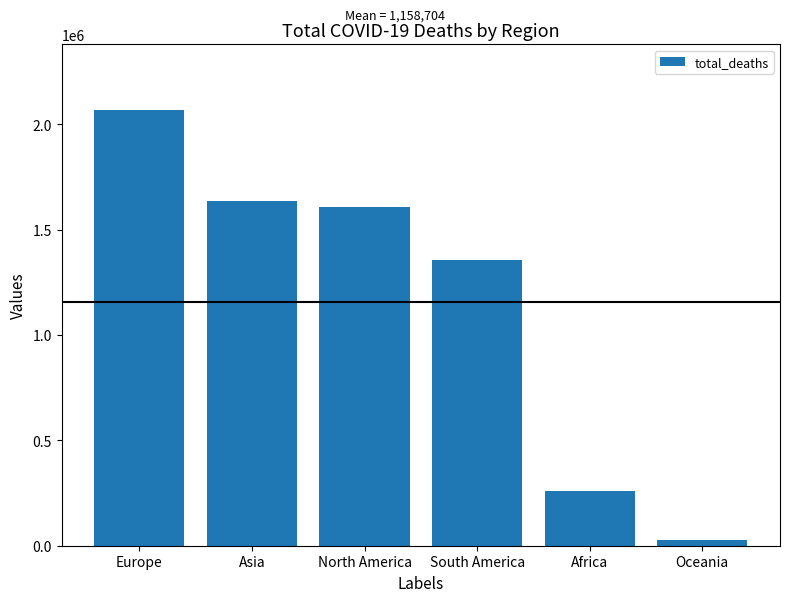

Count the number of data series in this chart.

1